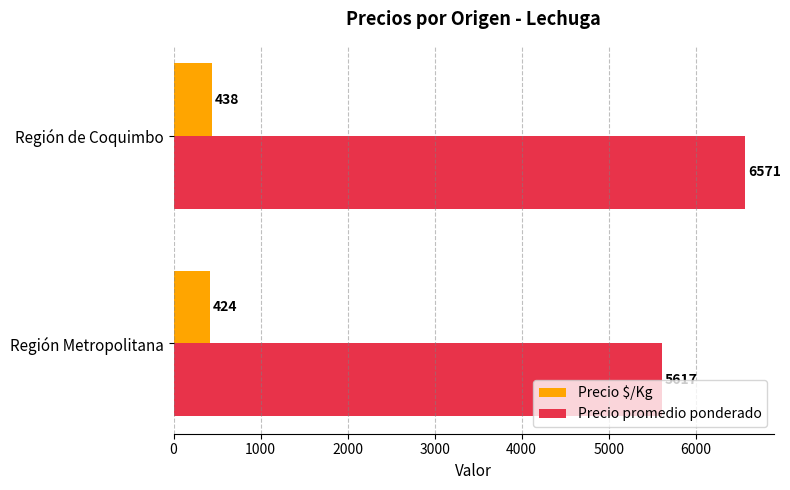

What is the approximate value of Precio $/Kg at Región Metropolitana?

424